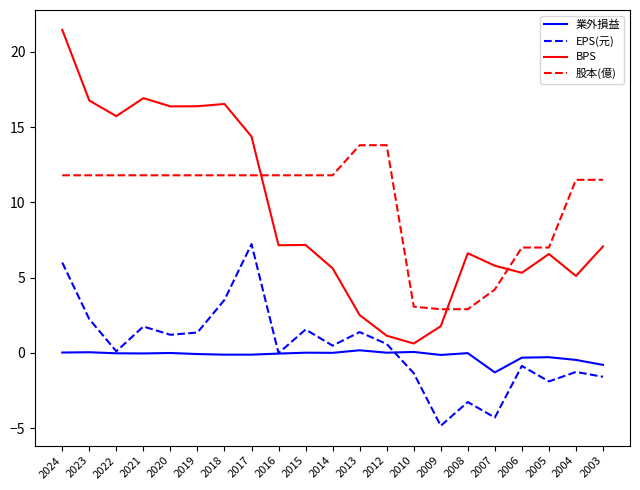

What are all the series names shown in the legend?

業外損益, EPS(元), BPS, 股本(億)